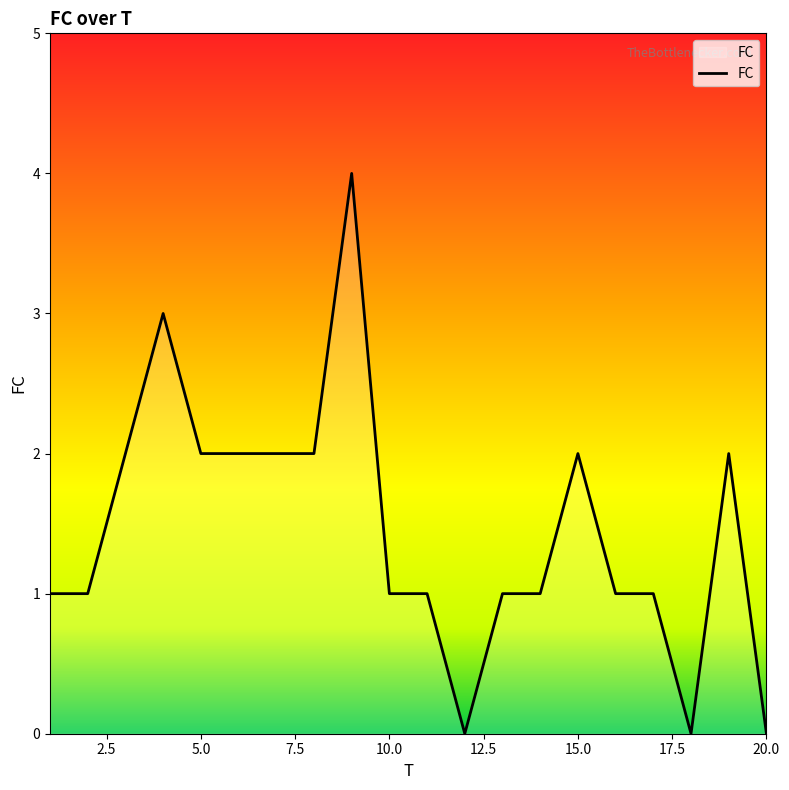

What is the difference between the maximum and minimum values?

4